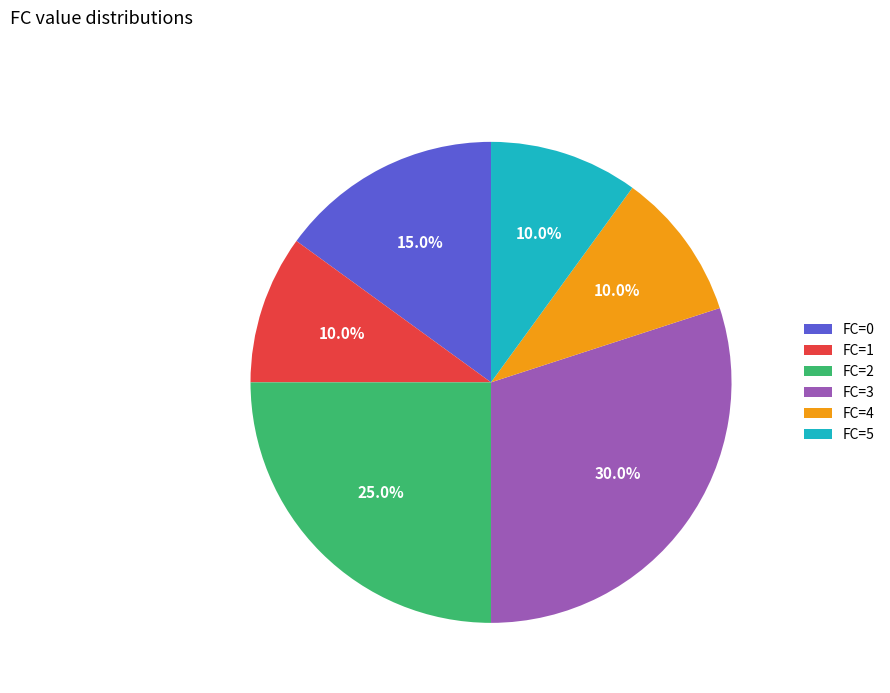

To the nearest percent, what is the average slice percentage?

17%